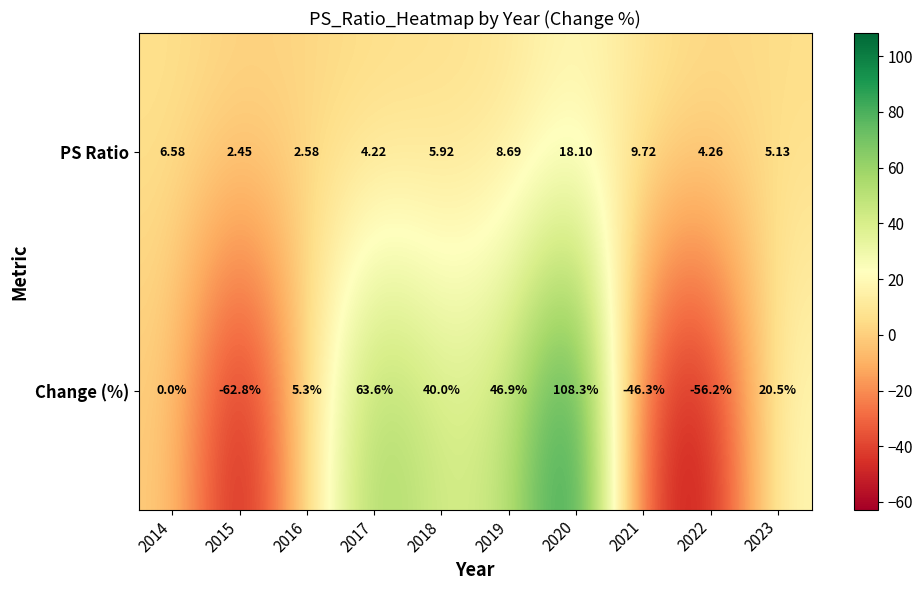

Between 2016 and 2018, which series saw the biggest shift?

Change (%)